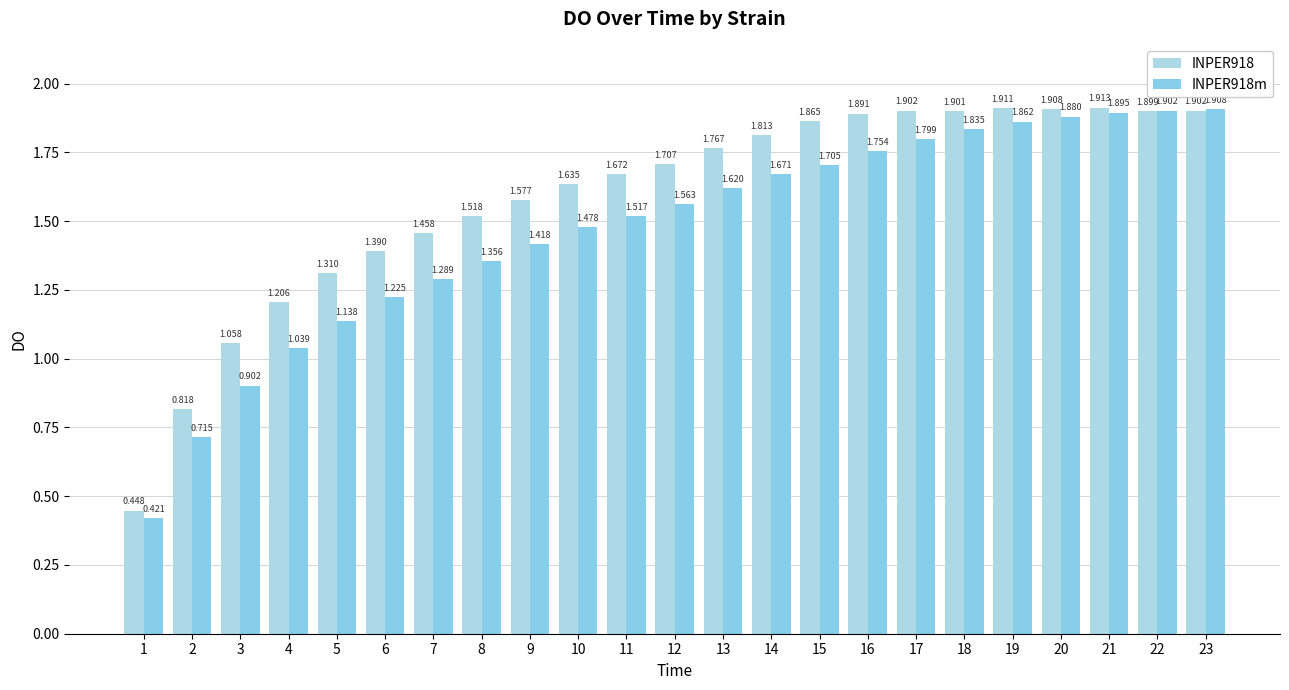

The value of INPER918 at 11 is 1.7. True or false?

True